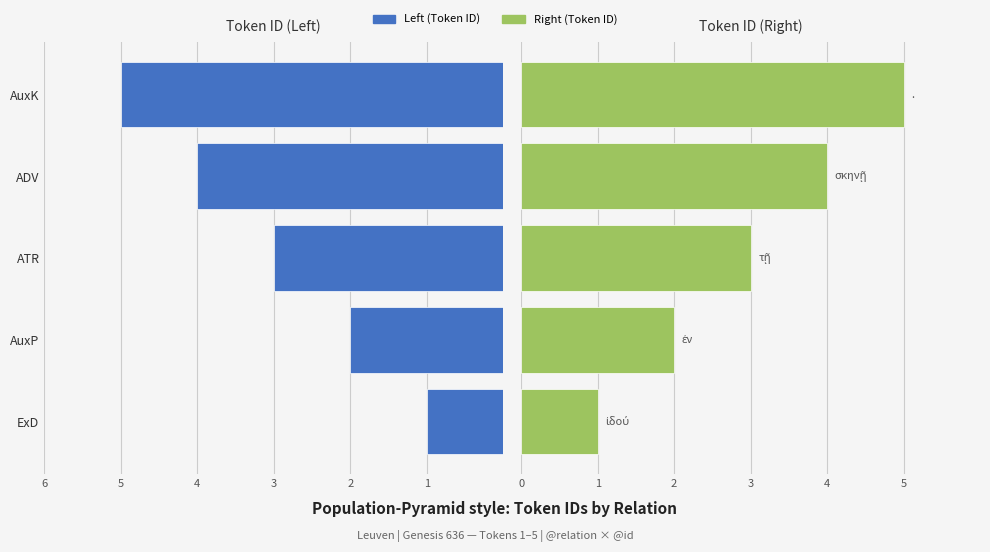

What is the value of the Left (Token ID) bar at the 1st from the left?

1